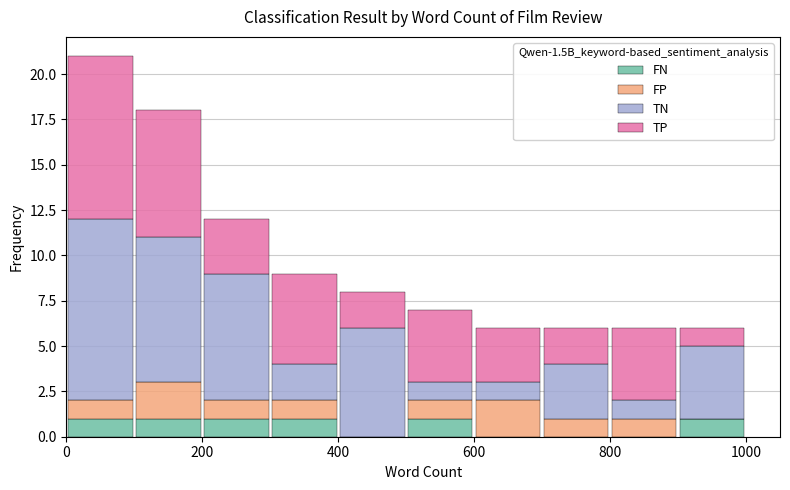

Which range on the x-axis has the tallest stacked bar (by total height)?

0 to 100